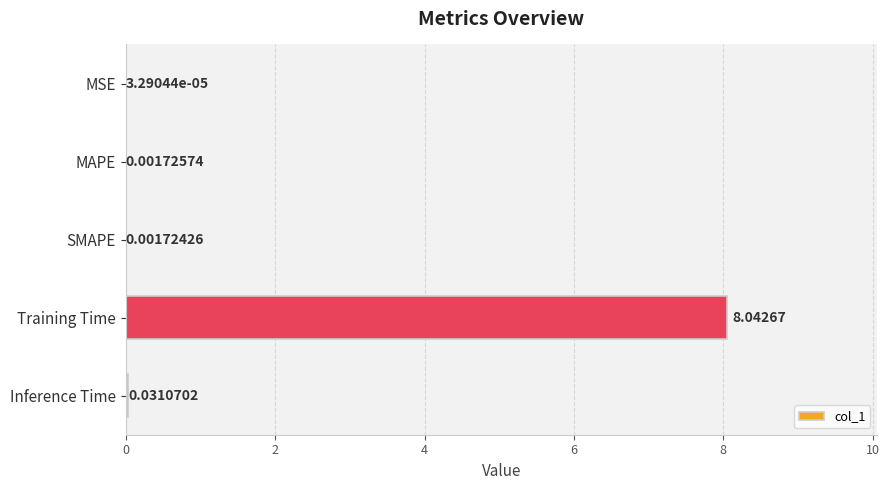

Which label corresponds to the largest value in the chart?

Training Time